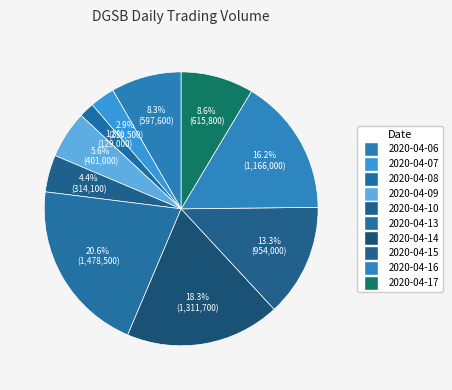

Is there any slice that represents more than half of the pie?

No